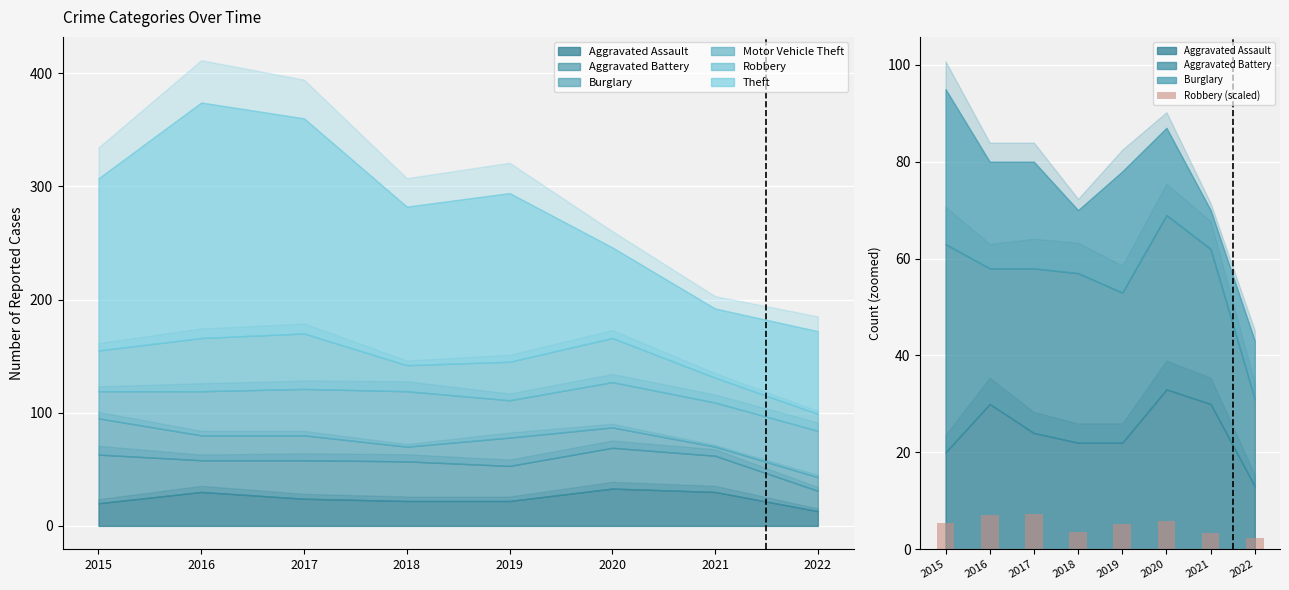

Is it true that the value at 2017 is 7.3?

True